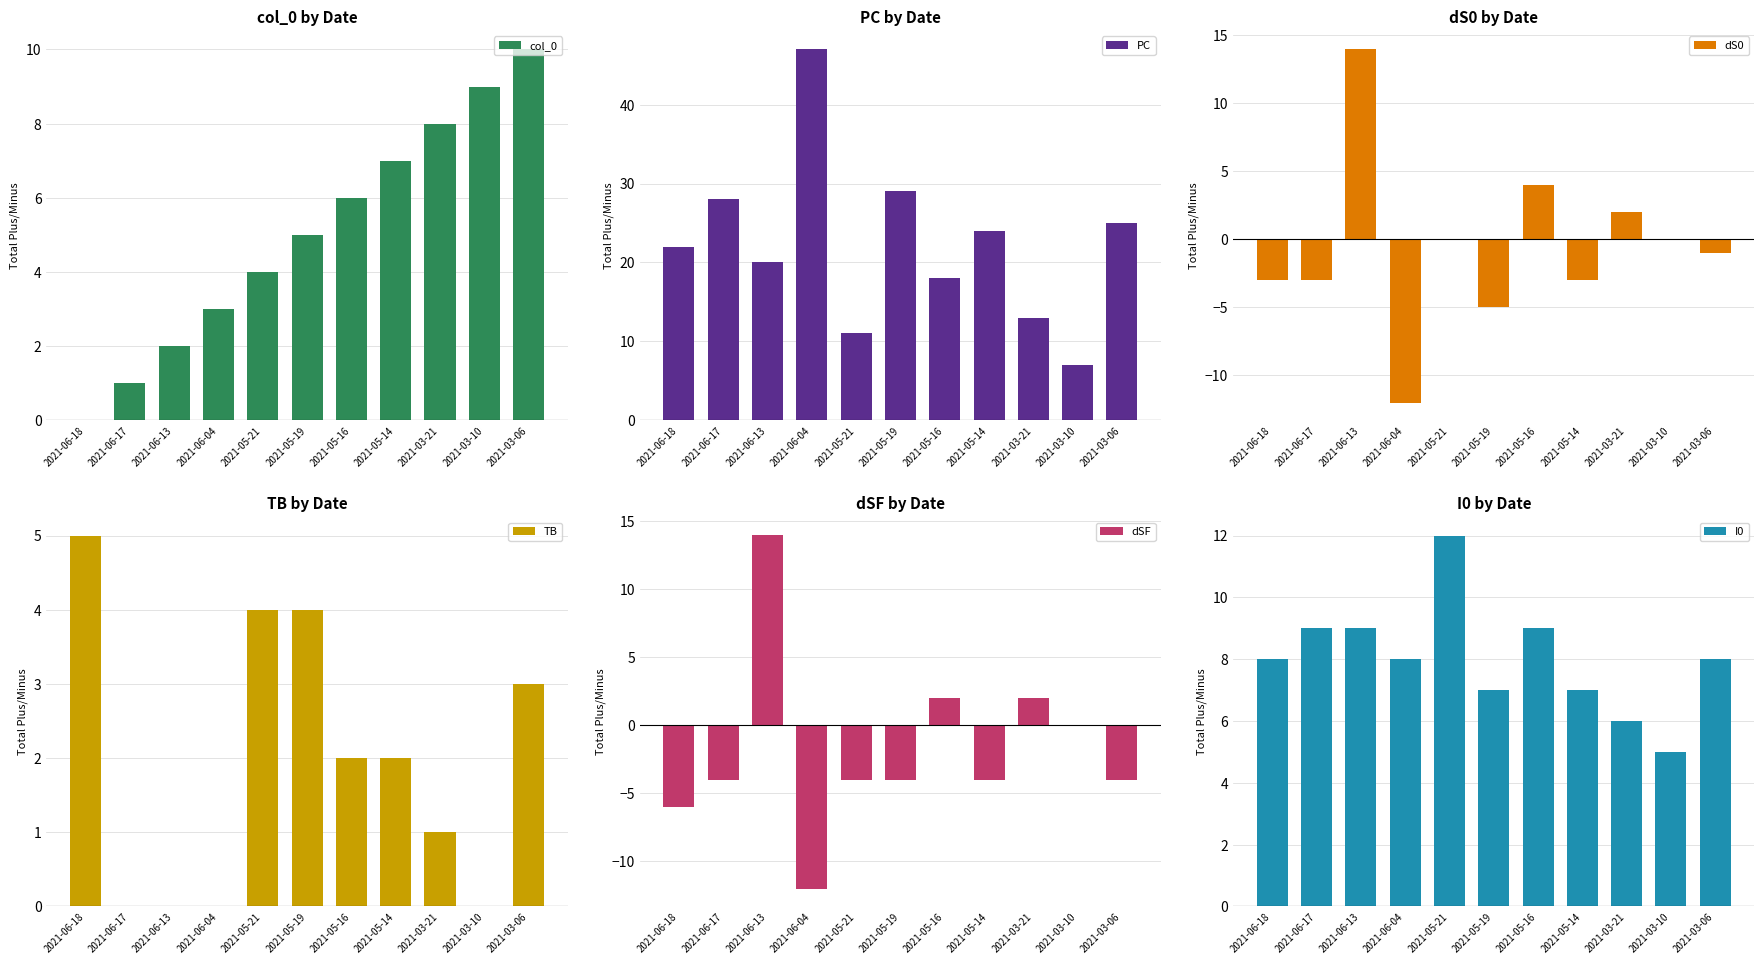

What is the highest value of the col_0 series?

10